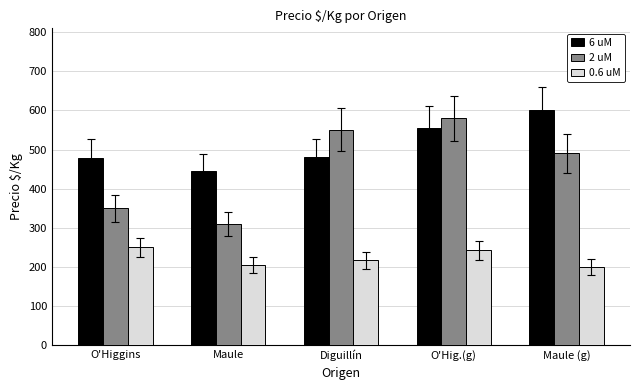

How many 2 uM values are between 350 and 550?

3